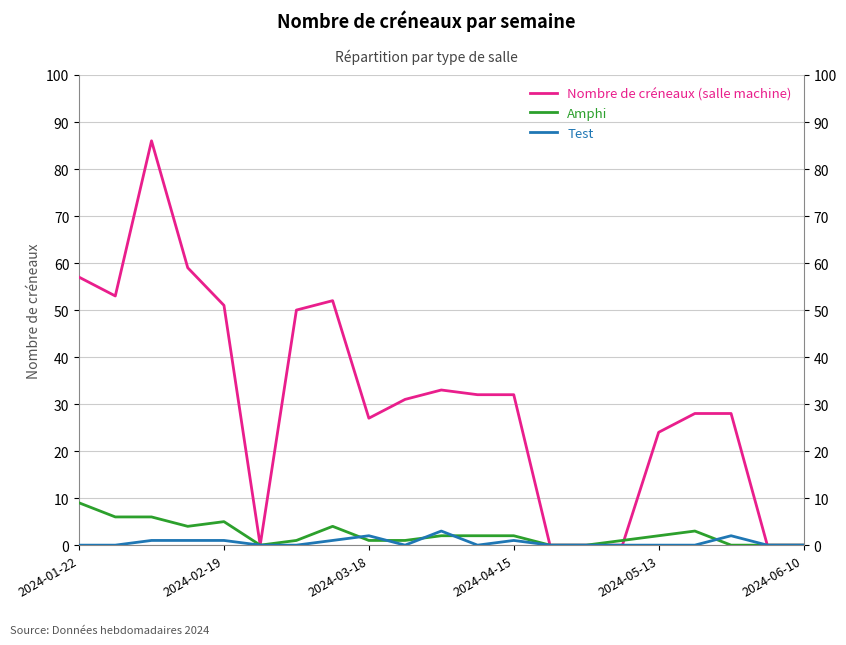

Which series ends up on top after the final intersection of Amphi and Nombre de créneaux (salle machine)?

Nombre de créneaux (salle machine)